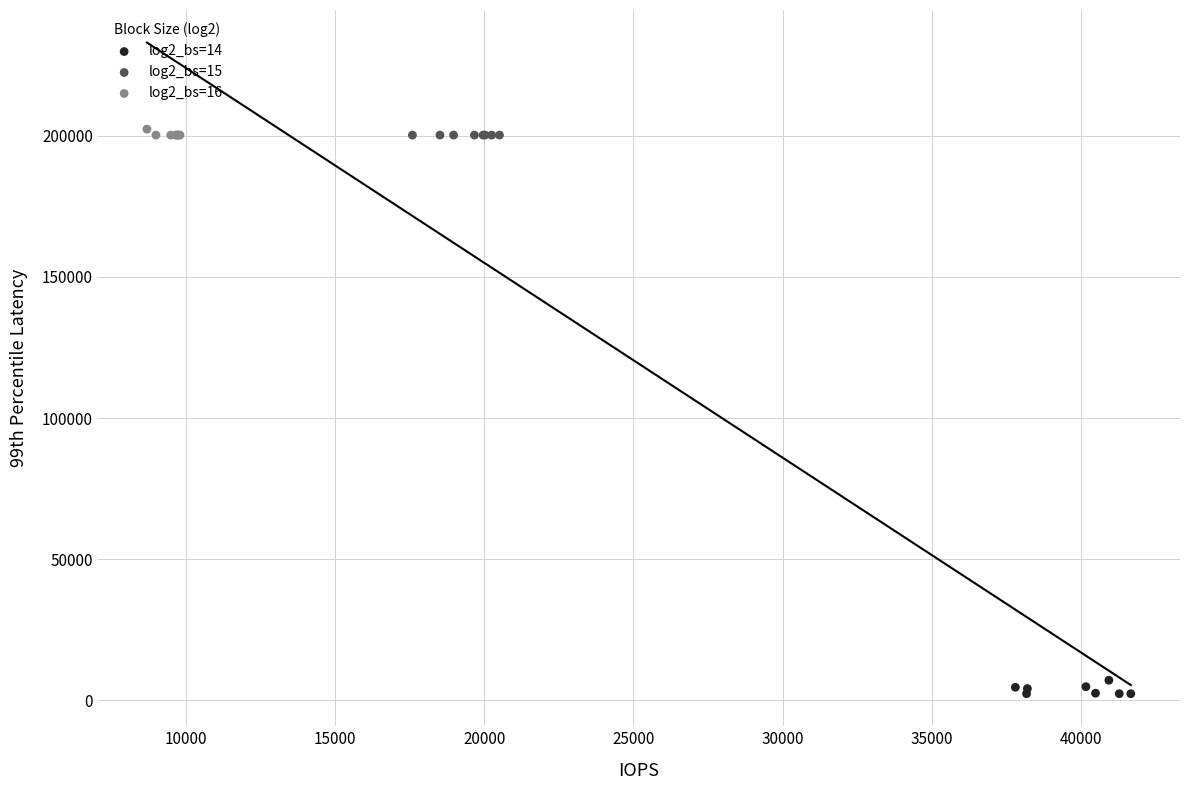

Which series contains the lowest Y value?

log2_bs=14